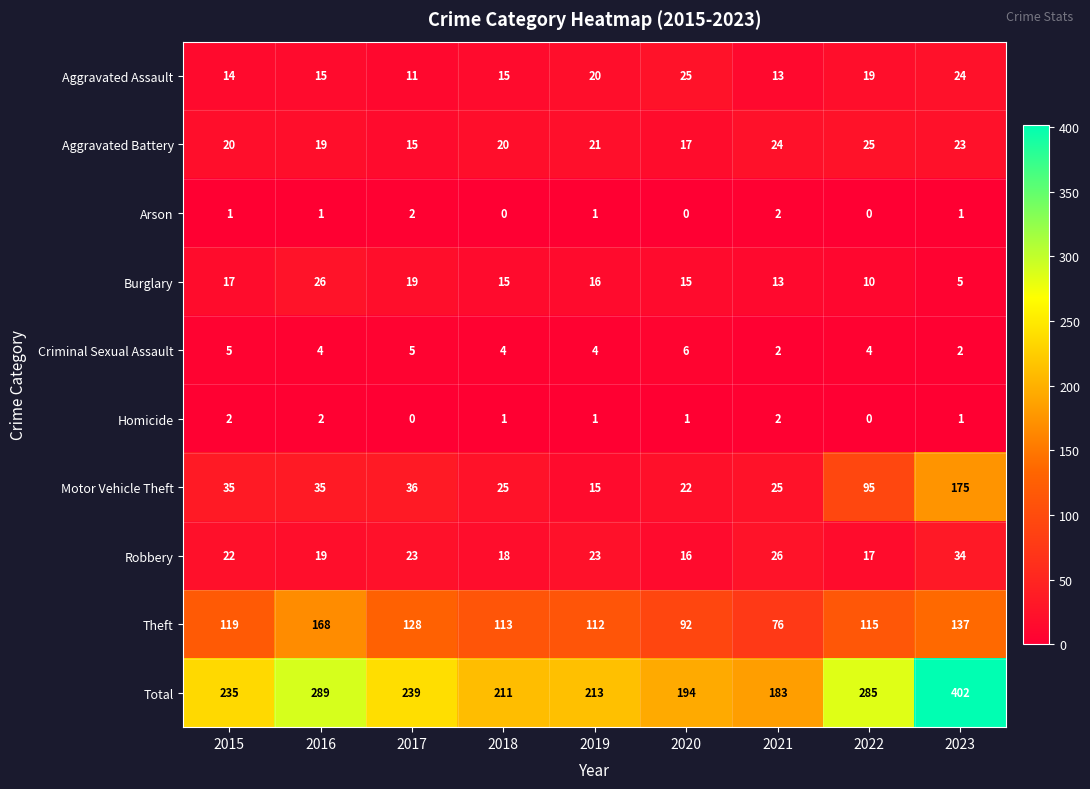

At which label is Robbery closest to 25?

2021